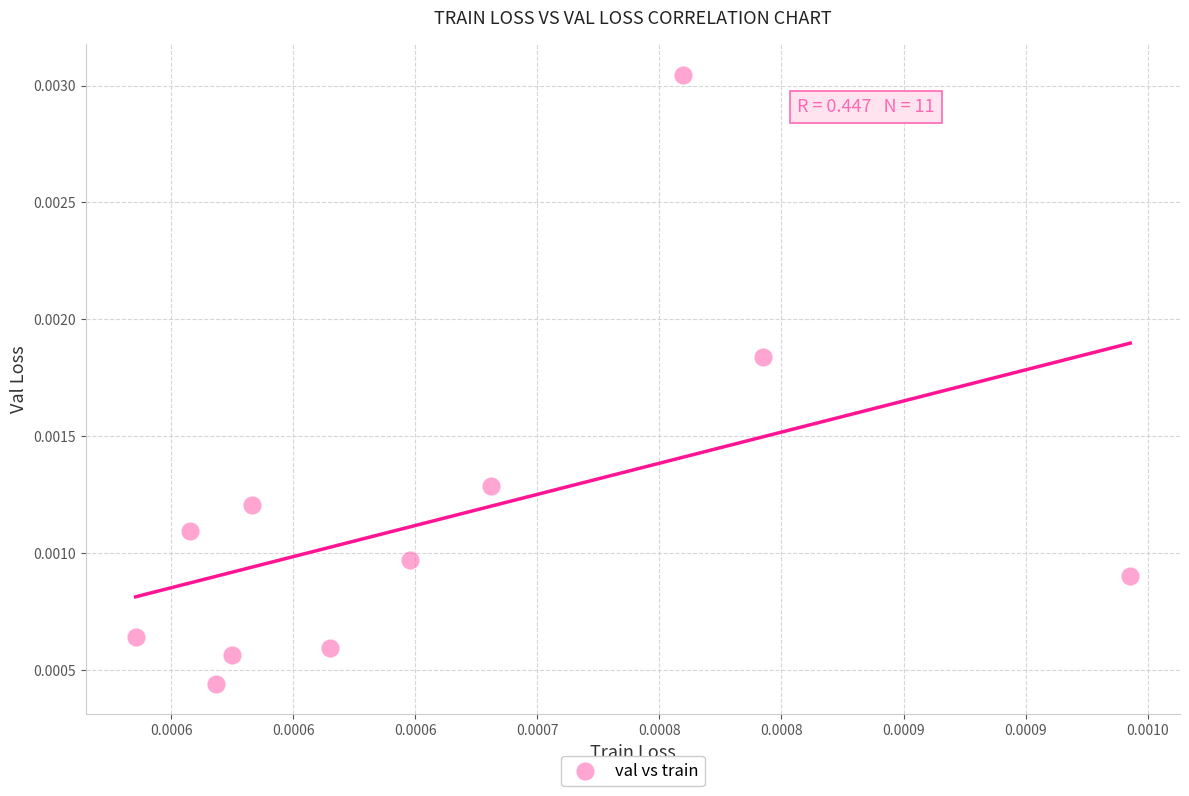

Count the number of points in this scatter plot.

11